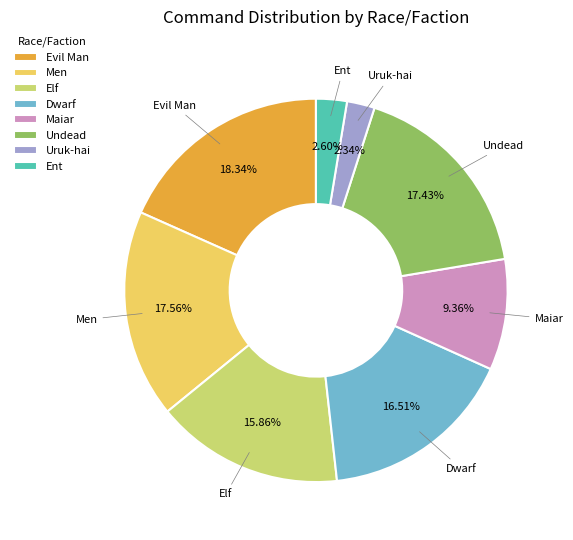

The Men slice represents 5% of the pie. True or false?

False